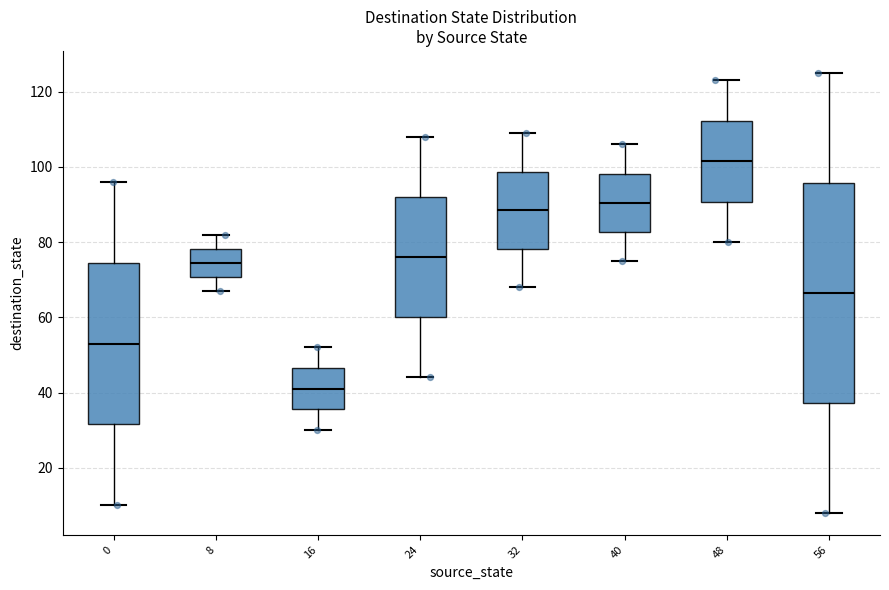

Where is the upper edge of the box at x = 8 on the y-axis? The values are not printed on the chart, so give them approximately, as read against the axis.

78